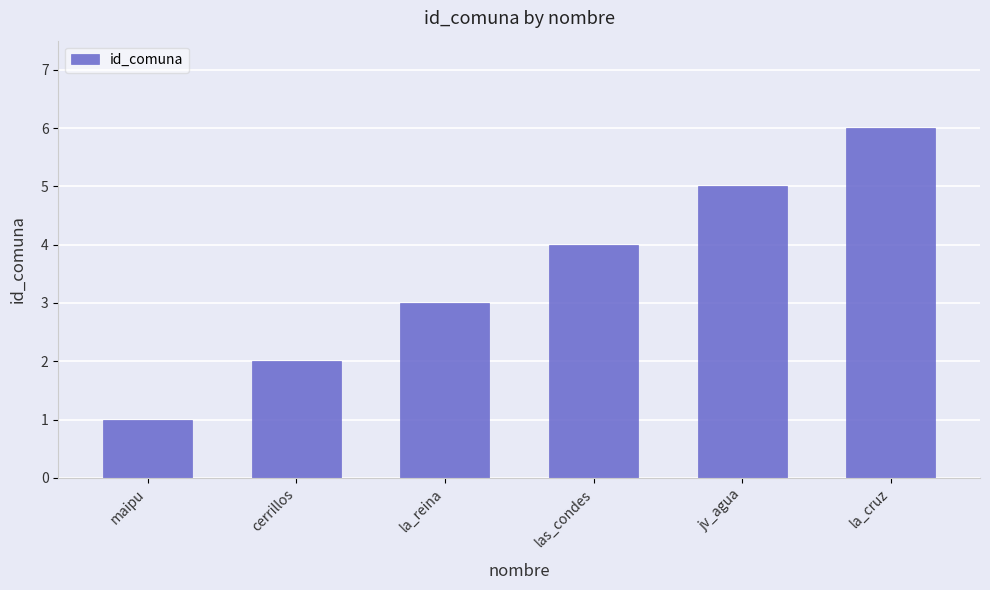

True or false: the data shows 1 at maipu.

True